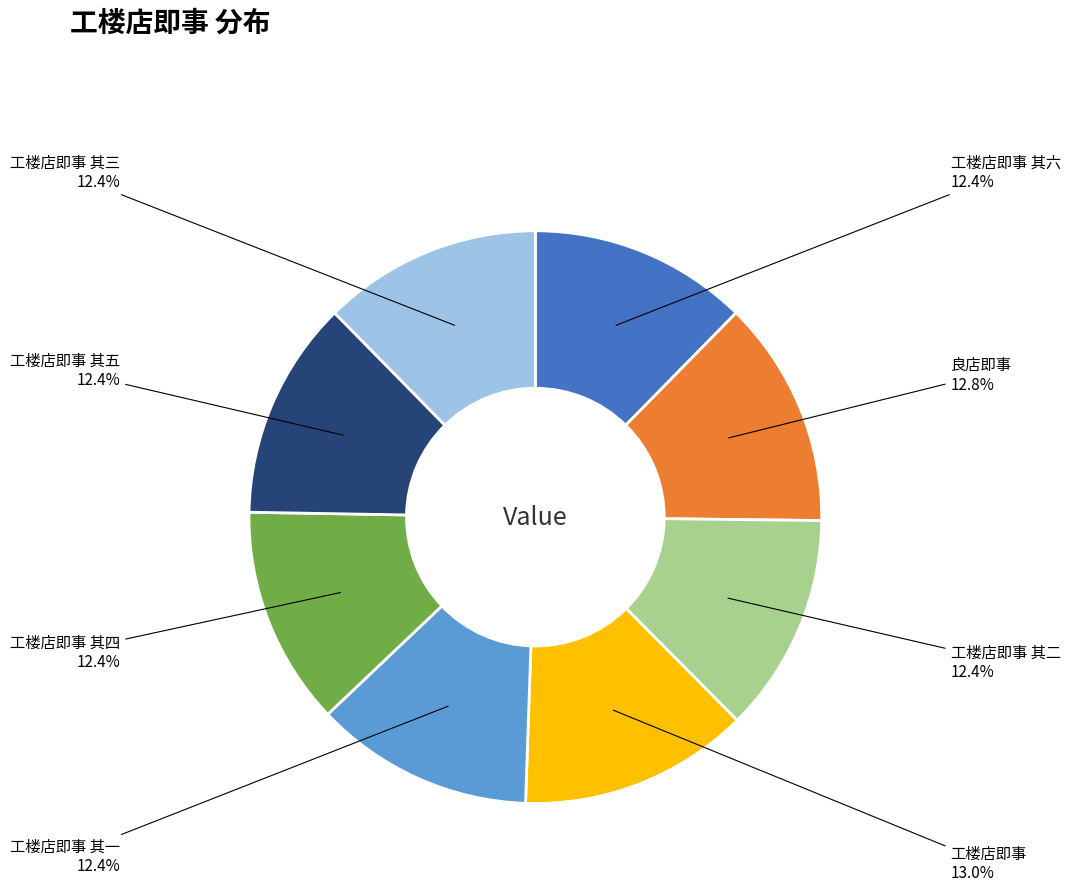

Is there any slice that represents more than half of the pie?

No